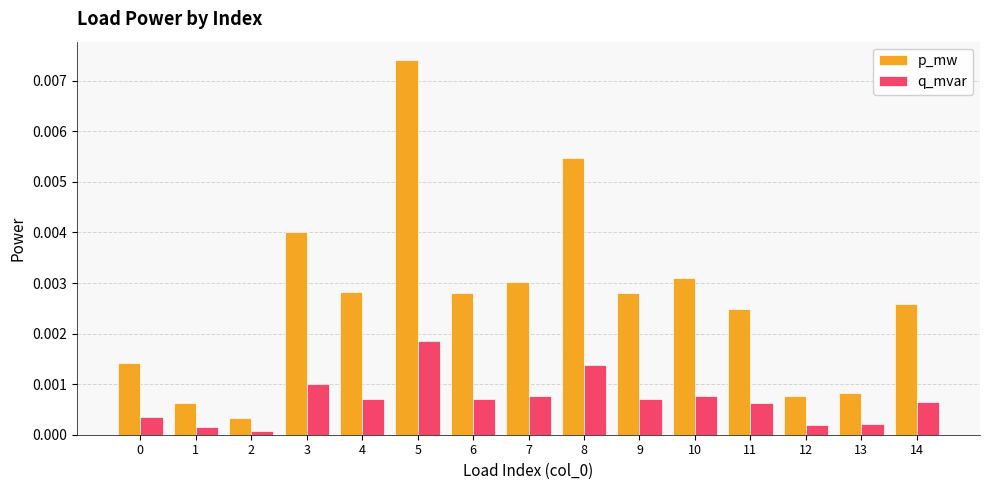

How many groups of bars are there?

15